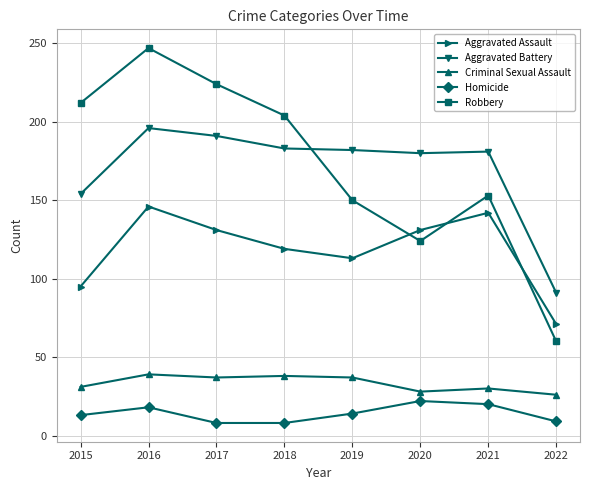

What is the maximum value shown in the chart?

247